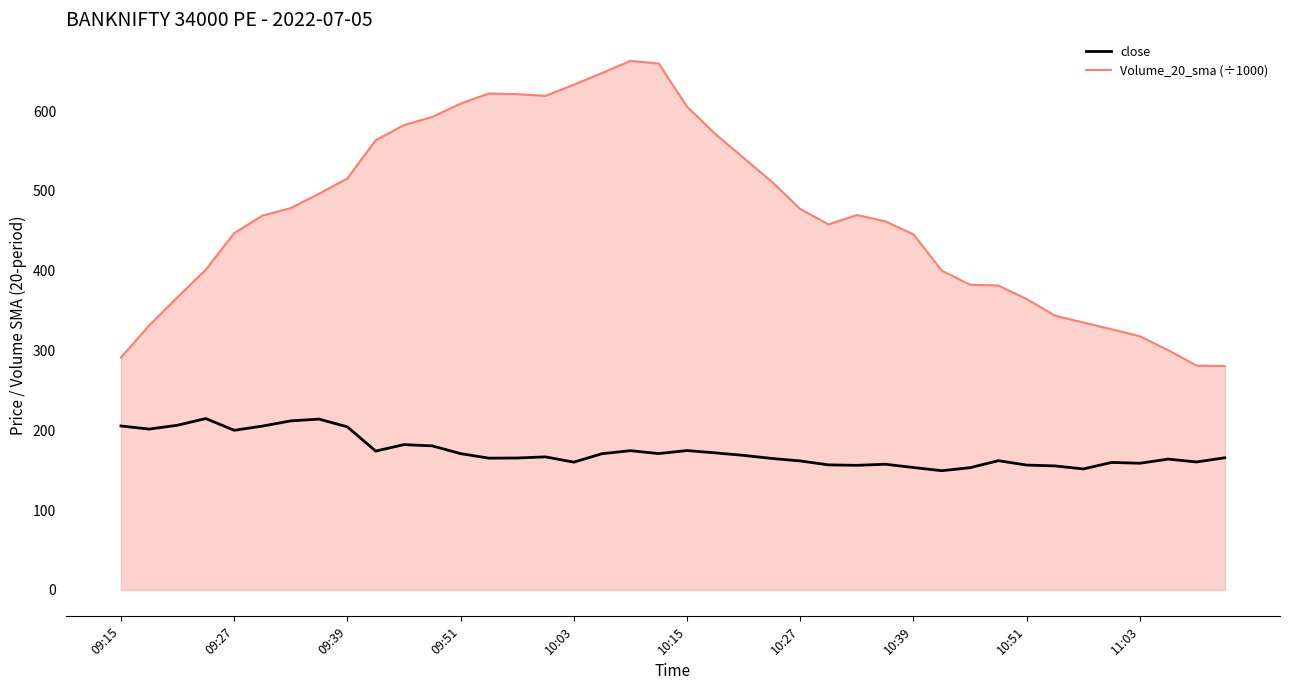

Which series has the widest spread of values?

Volume_20_sma (÷1000)